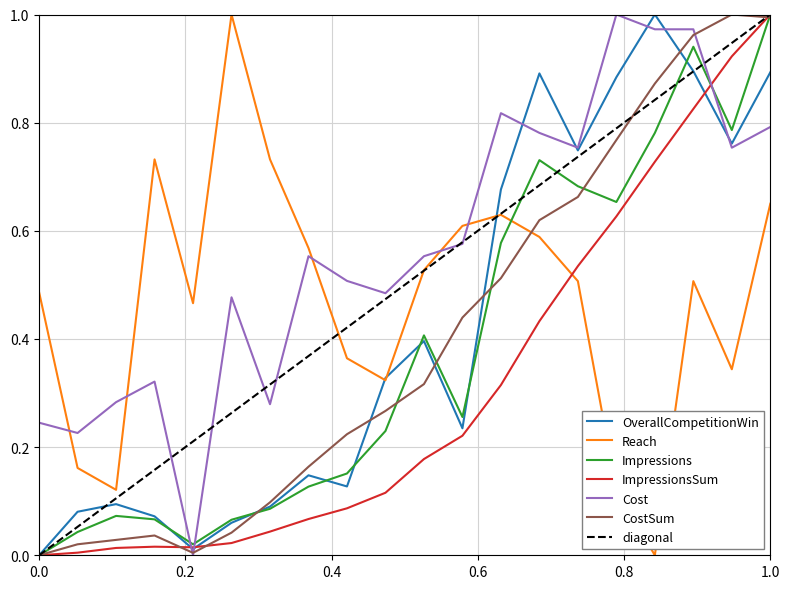

What is the greatest value displayed?

1.0